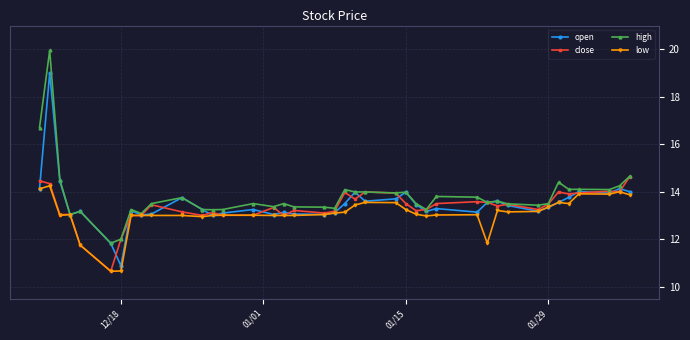

What is the minimum value shown in the chart?

10.7